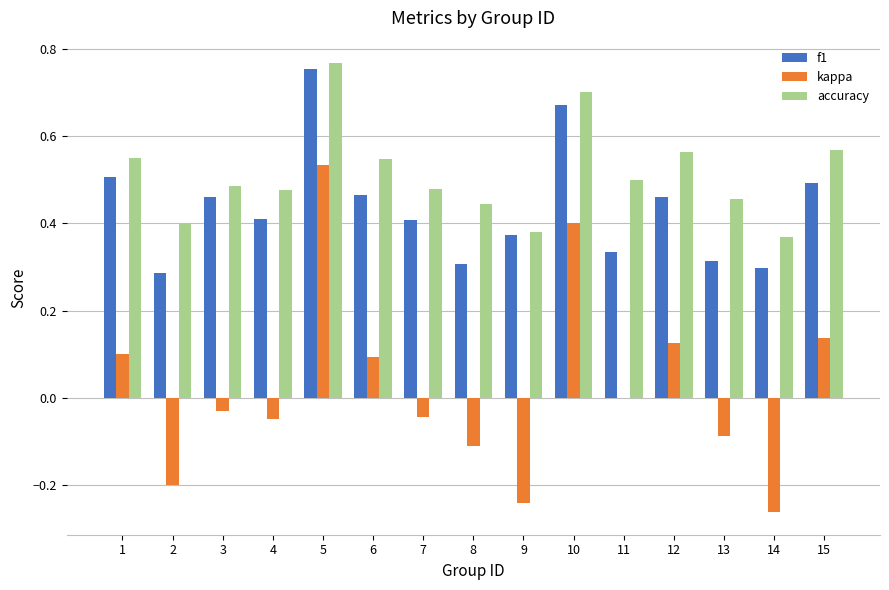

At which category does the chart reach its peak across all series?

5